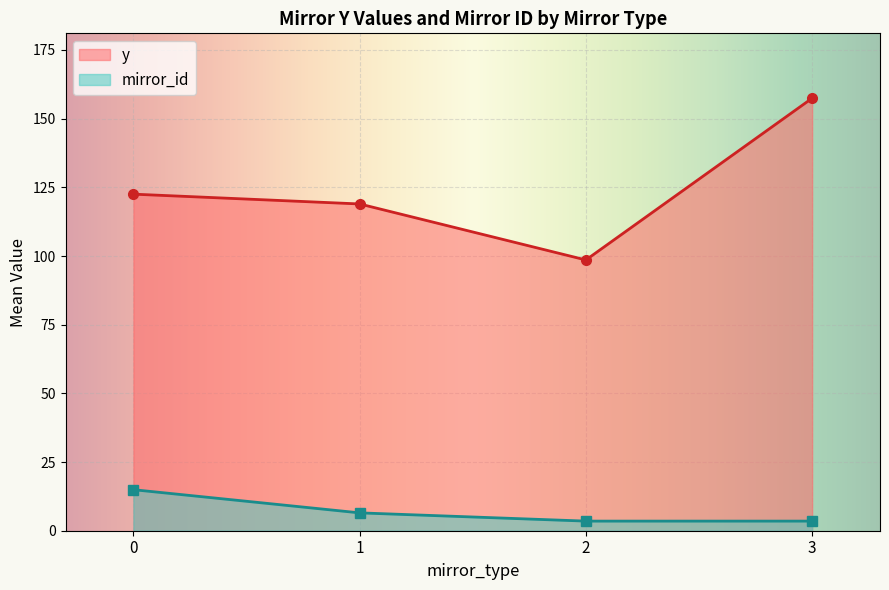

What is the smallest value displayed?

3.5